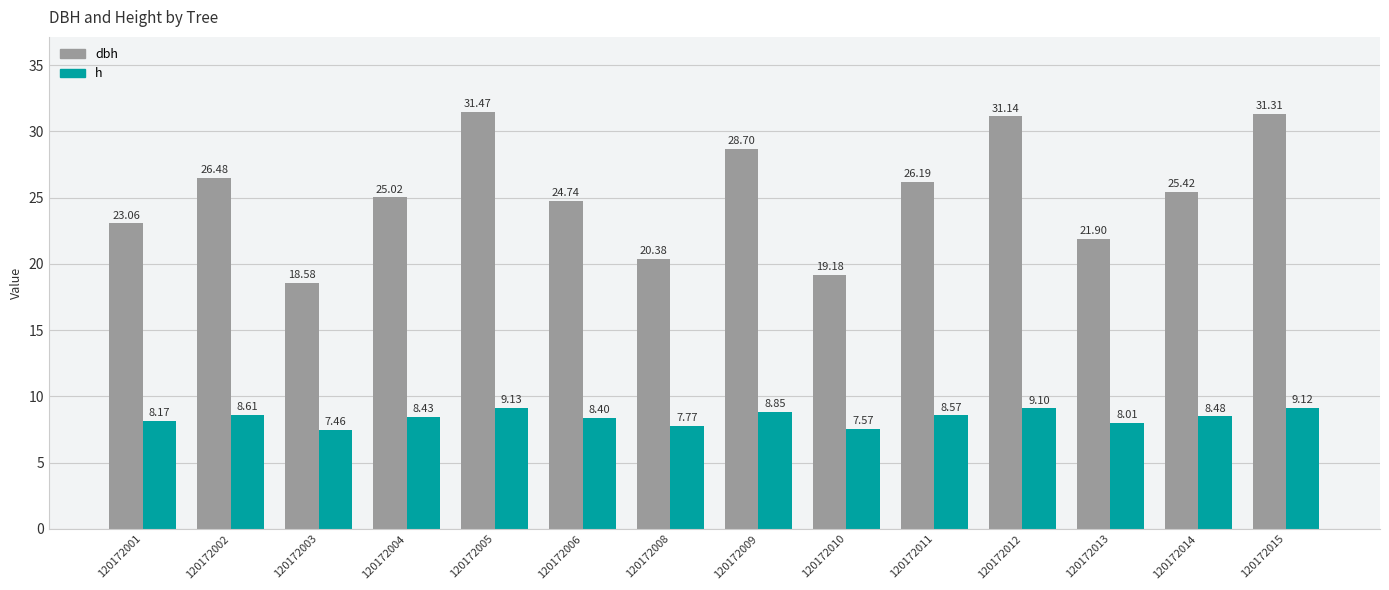

What is the total value across all series at 120172010?

26.8